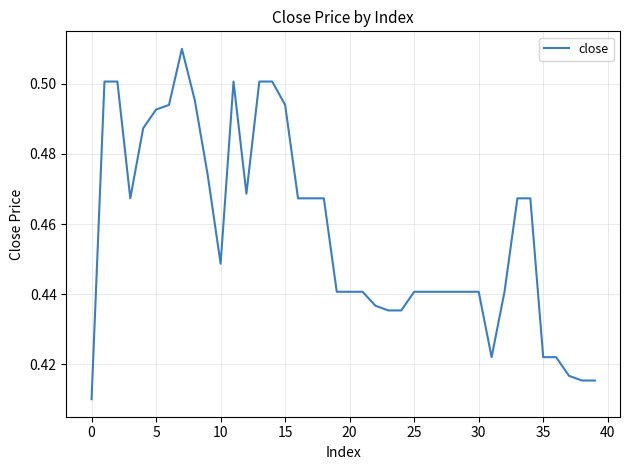

How many interior local peaks (higher than both neighbors) does the data have?

2